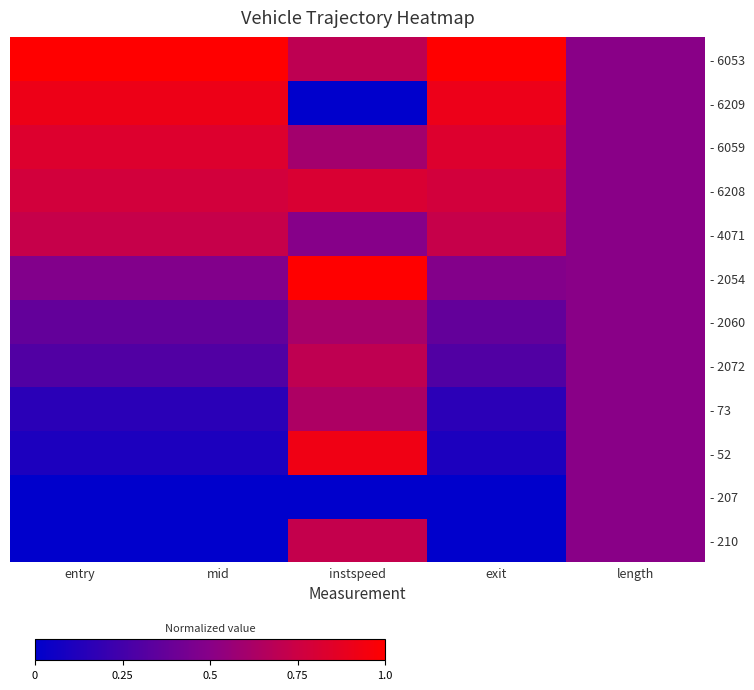

Reading left to right, list all the values displayed in this chart.

- 210: entry=0.0	mid=0.0	instspeed=0.7	exit=0.0	length=0.5
- 207: entry=0.0	mid=0.0	instspeed=0.0	exit=0.0	length=0.5
- 52: entry=0.1	mid=0.1	instspeed=0.9	exit=0.1	length=0.5
- 73: entry=0.2	mid=0.2	instspeed=0.6	exit=0.2	length=0.5
- 2072: entry=0.3	mid=0.3	instspeed=0.7	exit=0.3	length=0.5
- 2060: entry=0.4	mid=0.4	instspeed=0.6	exit=0.4	length=0.5
- 2054: entry=0.5	mid=0.5	instspeed=1.0	exit=0.5	length=0.5
- 4071: entry=0.7	mid=0.7	instspeed=0.5	exit=0.7	length=0.5
- 6208: entry=0.8	mid=0.8	instspeed=0.8	exit=0.8	length=0.5
- 6059: entry=0.8	mid=0.8	instspeed=0.6	exit=0.8	length=0.5
- 6209: entry=0.9	mid=0.9	instspeed=0.0	exit=0.9	length=0.5
- 6053: entry=1.0	mid=1.0	instspeed=0.7	exit=1.0	length=0.5